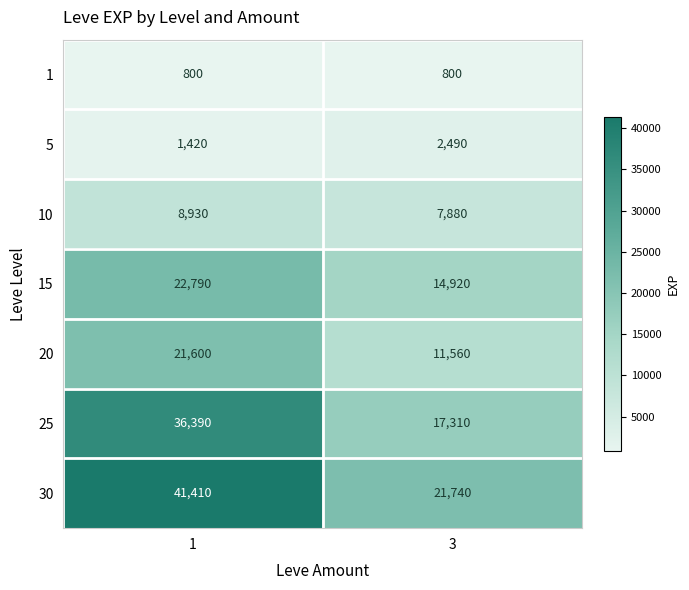

Is it true that 15 equals 22790 at 1?

True